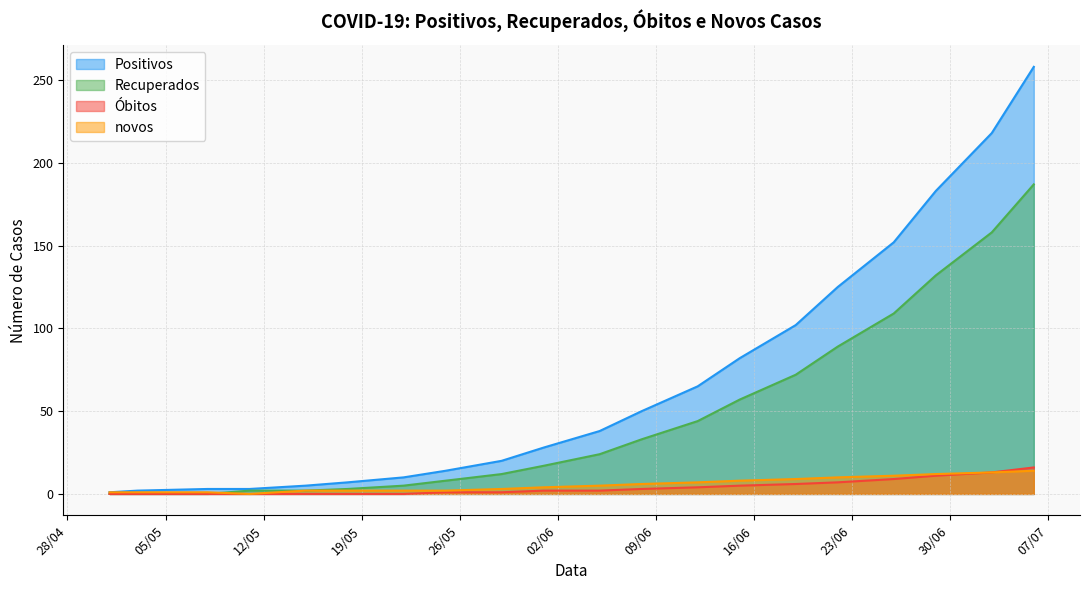

What is the average value of the Positivos series?

68